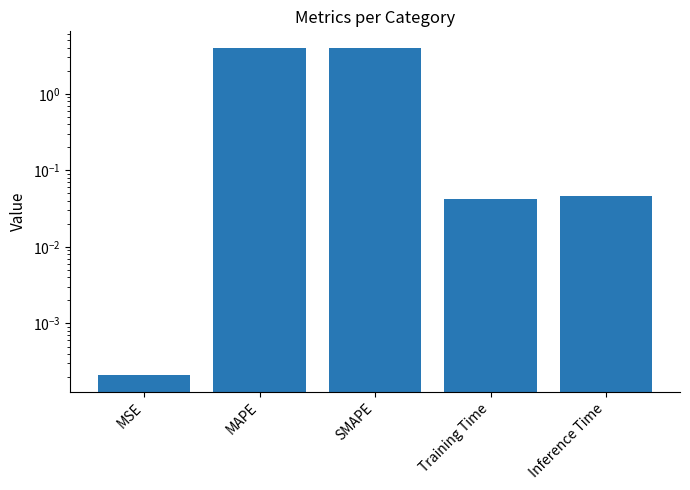

Which has a higher value, Training Time or SMAPE?

SMAPE